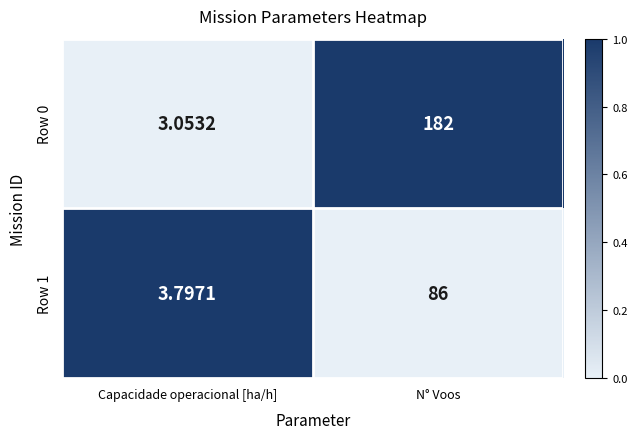

Is the value of Row 1 at N° Voos greater than the value of Row 0 at N° Voos?

No